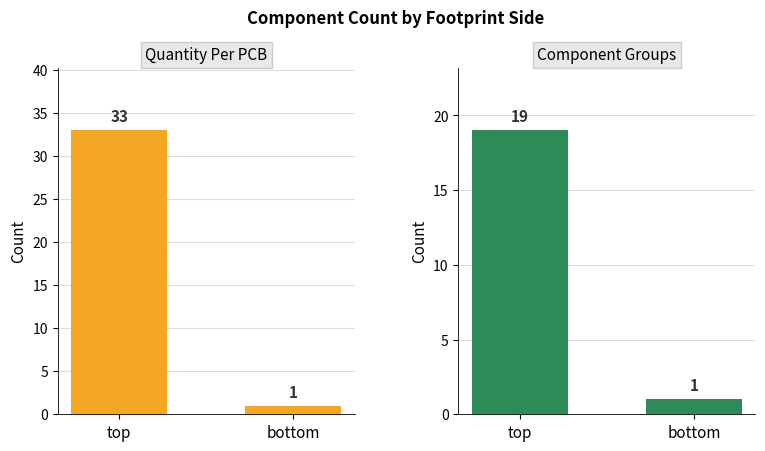

What is the label of the 1st bar from the left?

top